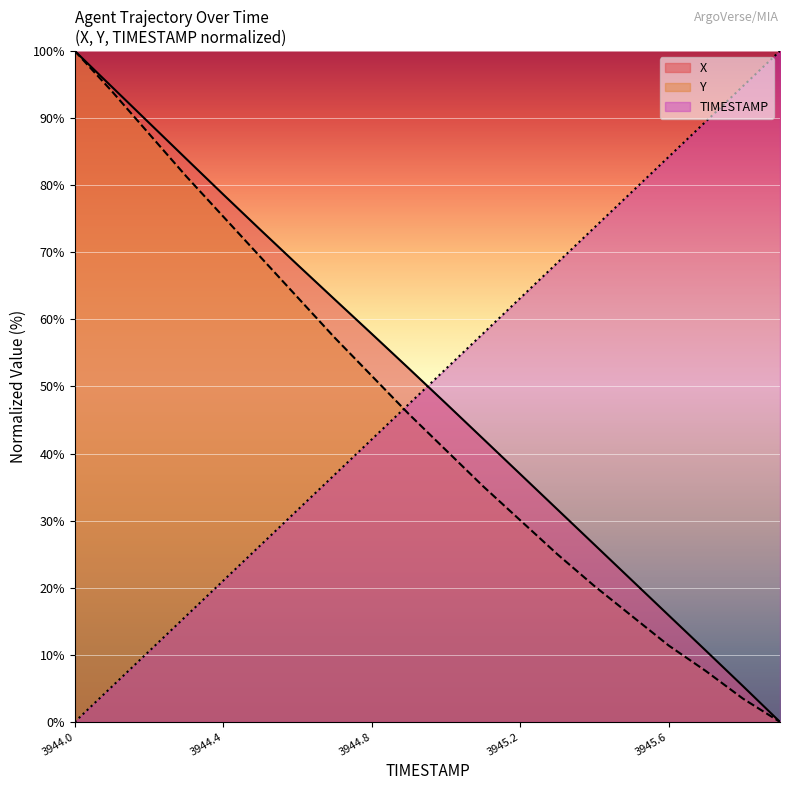

Reading left to right, what are all the values shown in this chart?

X: 100.0	94.6	89.3	83.9	78.6	73.3	68.1	63.0	57.8	52.7	47.5	42.2	36.9	31.7	26.4	21.2	15.9	10.6	5.3	0.0
Y: 100.0	94.0	87.7	81.3	75.3	69.3	63.3	57.3	51.6	45.9	40.5	35.1	30.1	25.0	20.3	15.8	11.4	7.6	3.5	0.0
TIMESTAMP: 0.0	5.3	10.5	15.8	21.1	26.3	31.6	36.8	42.1	47.4	52.6	57.9	63.2	68.4	73.7	78.9	84.2	89.5	94.7	100.0